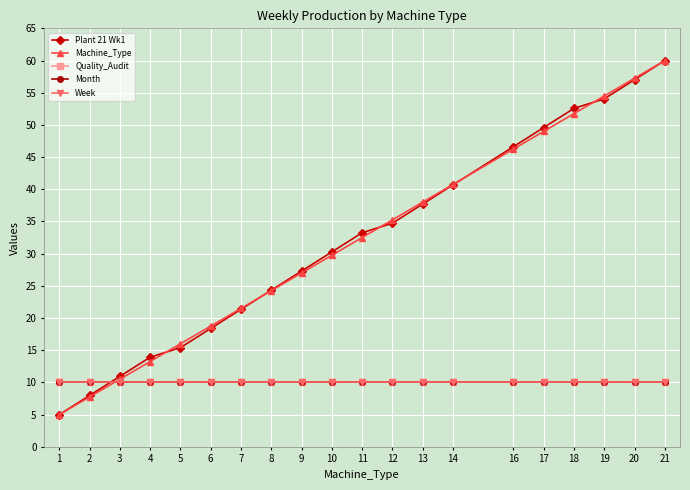

How many lines are shown in the chart?

5